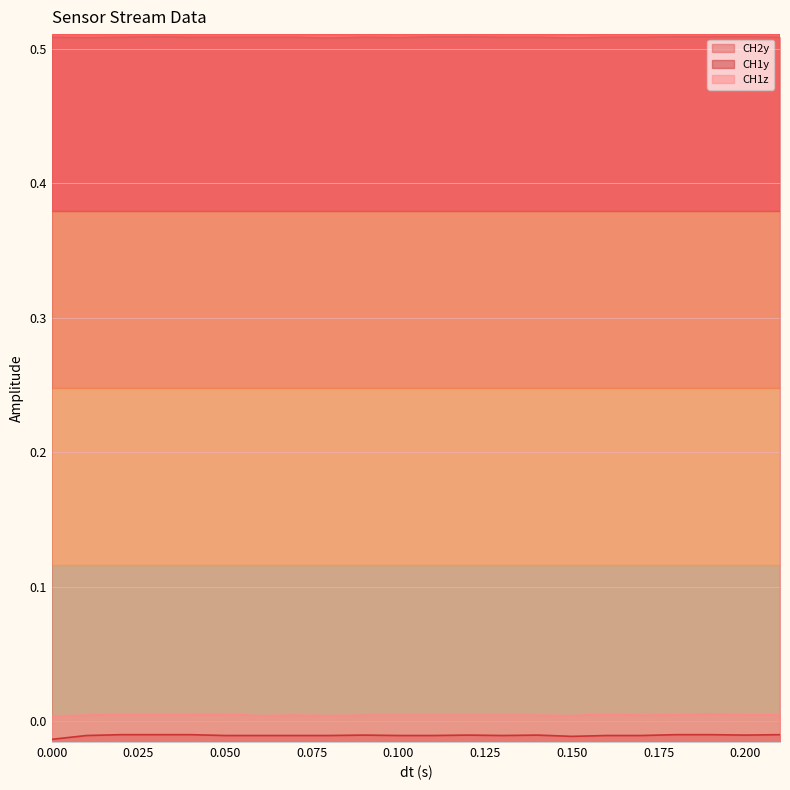

Between 0.17 and 0.15, which is larger?

0.17